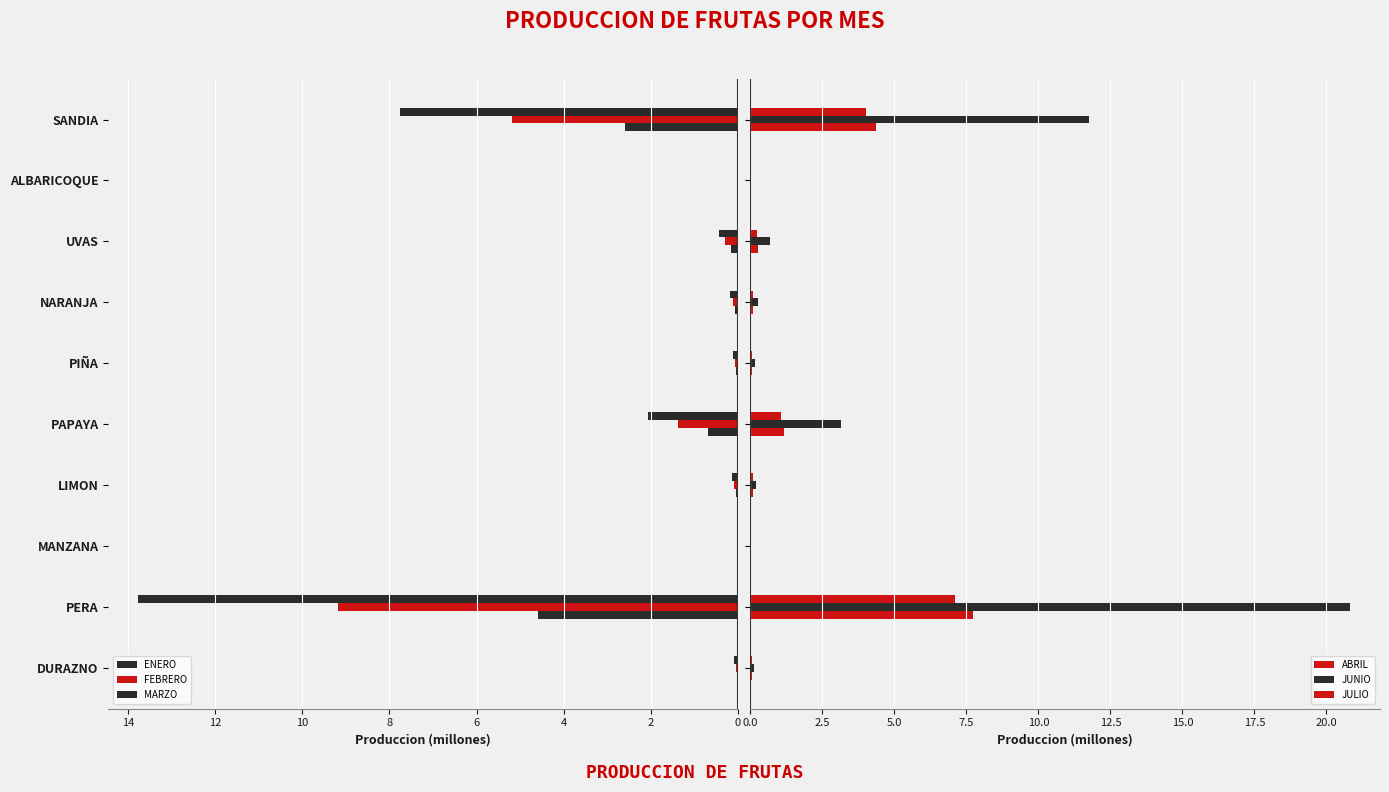

The FEBRERO series shows 0.1 at PIÑA. True or false?

True